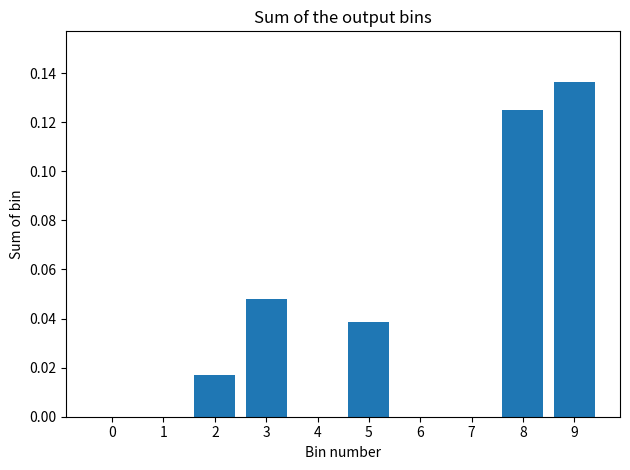

Which has a higher value, 6 or 9?

9